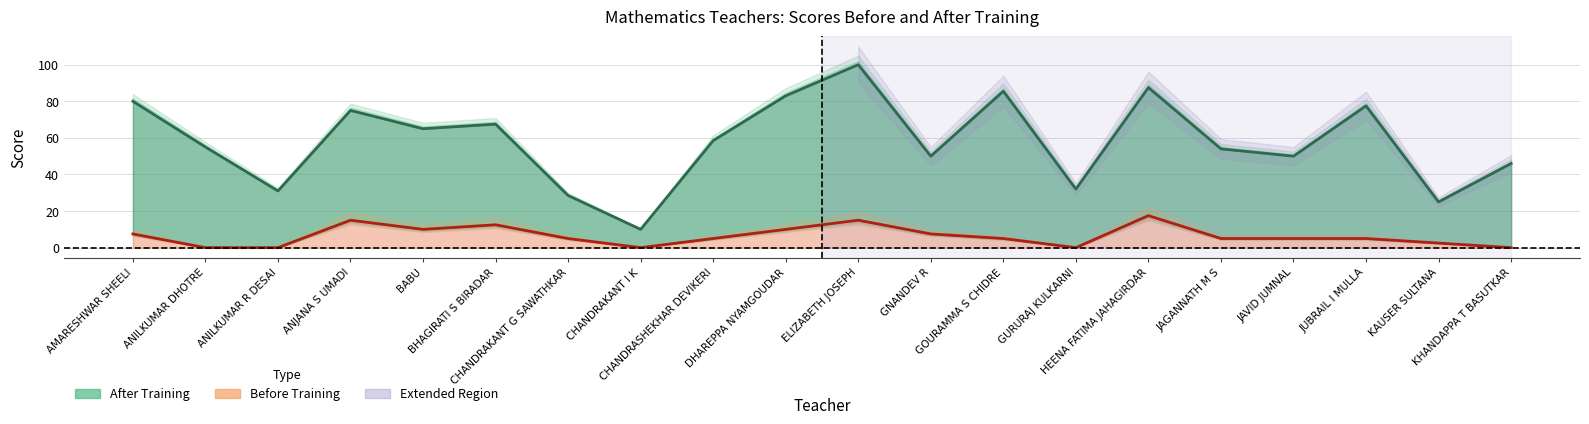

How many data points in Before Training are above 5?

8